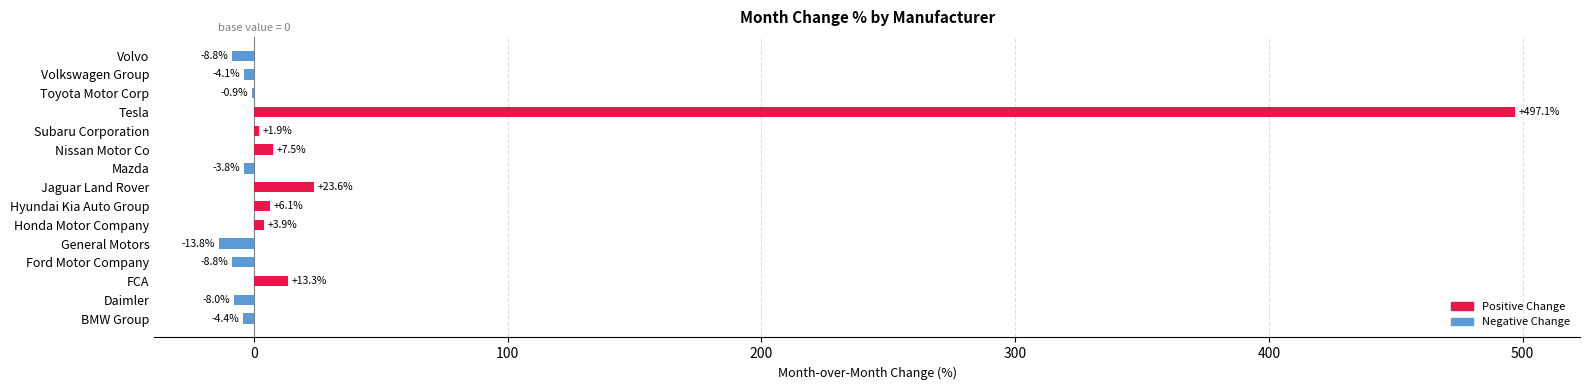

What is the greatest value displayed?

497.1